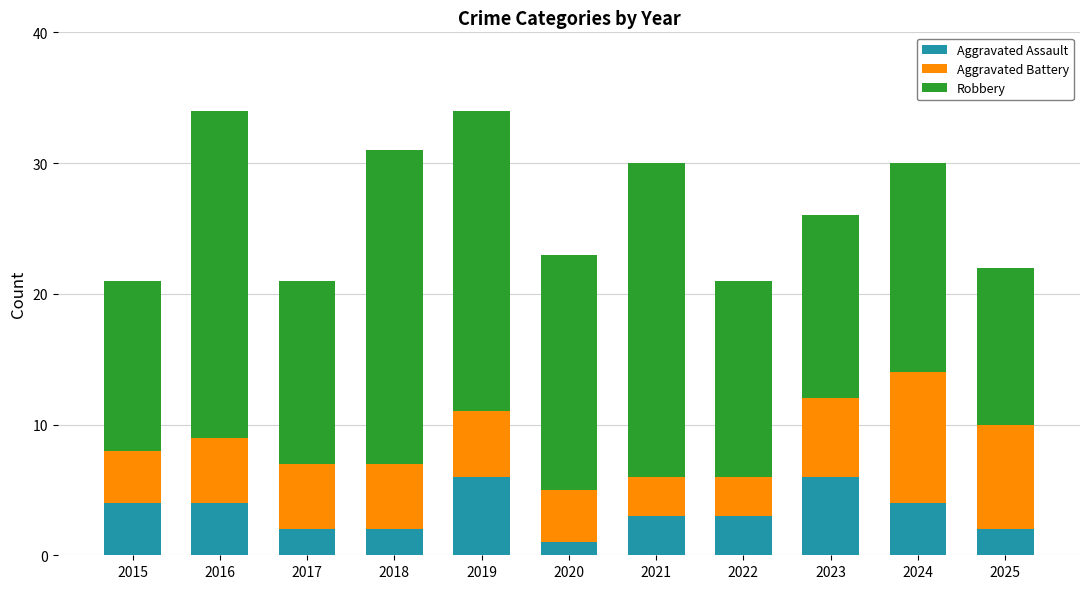

How many series are shown in this chart?

3